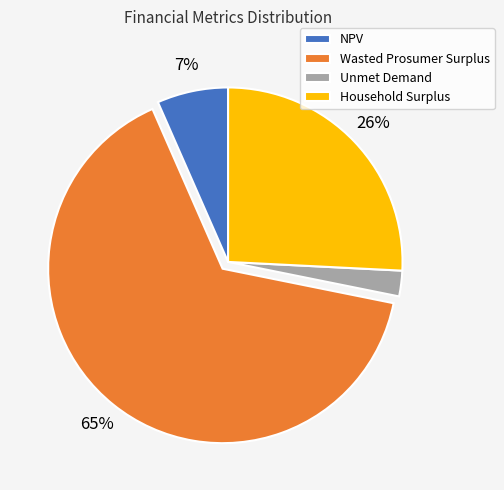

Does any single category account for the majority?

Yes